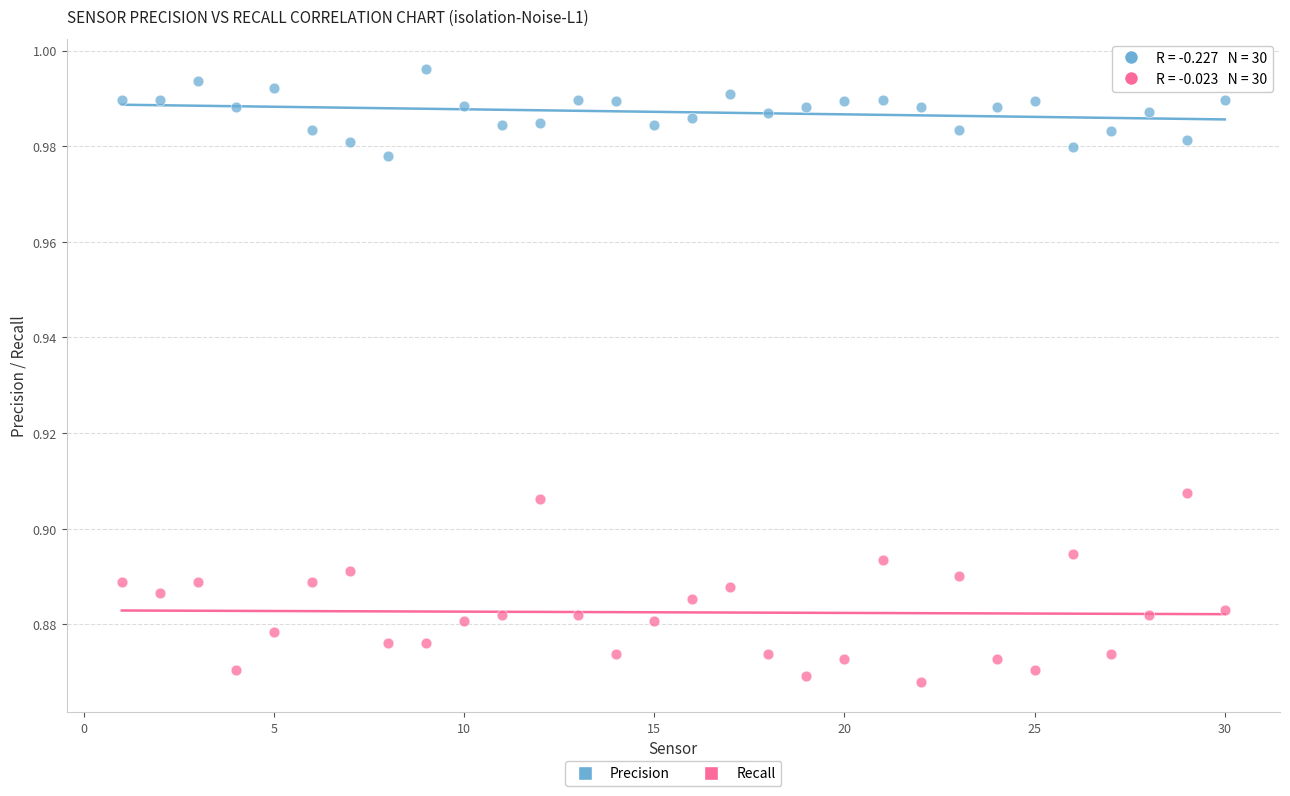

Which series has the largest Y range (max minus min)?

Recall